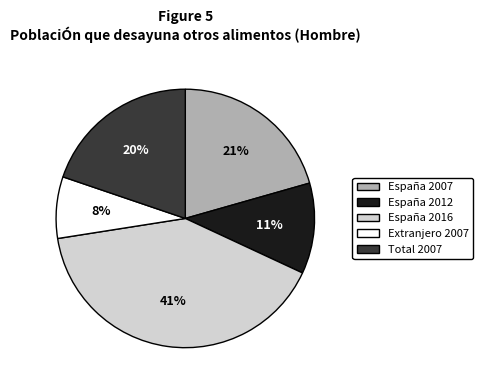

Is the sum of España 2012 and Total 2007 greater than half?

No